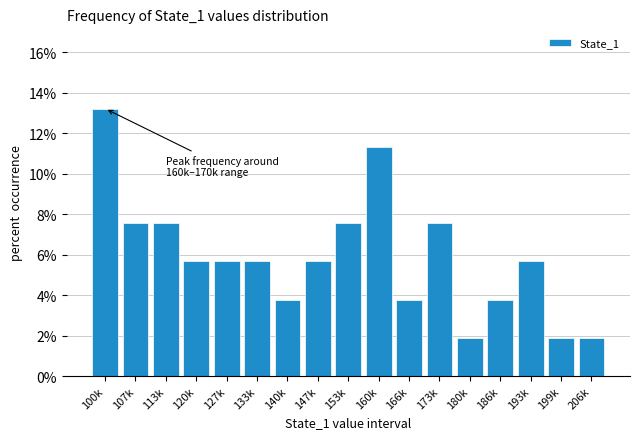

Reading left to right, what are all the values shown in this chart?

100k=13.2	107k=7.5	113k=7.5	120k=5.7	127k=5.7	133k=5.7	140k=3.8	147k=5.7	153k=7.5	160k=11.3	166k=3.8	173k=7.5	180k=1.9	186k=3.8	193k=5.7	199k=1.9	206k=1.9